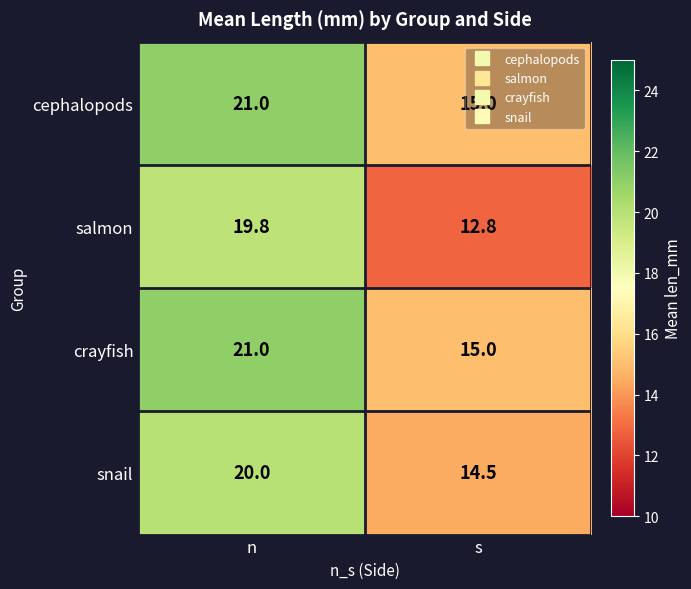

What is the approximate value of salmon at n?

19.8